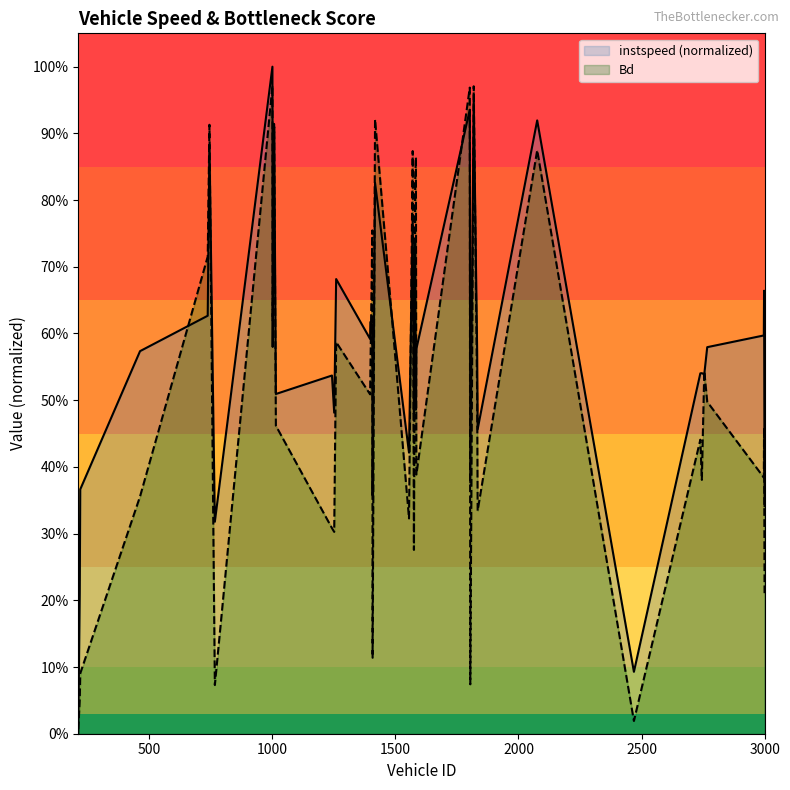

What is the difference between the Bd values at 1407 and 462?

0.2